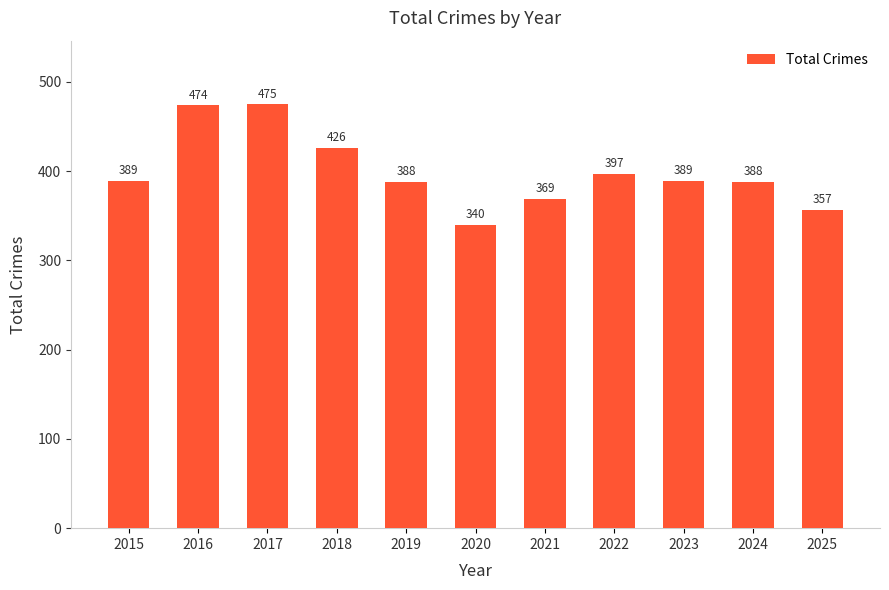

At which label is the value closest to 407?

2022